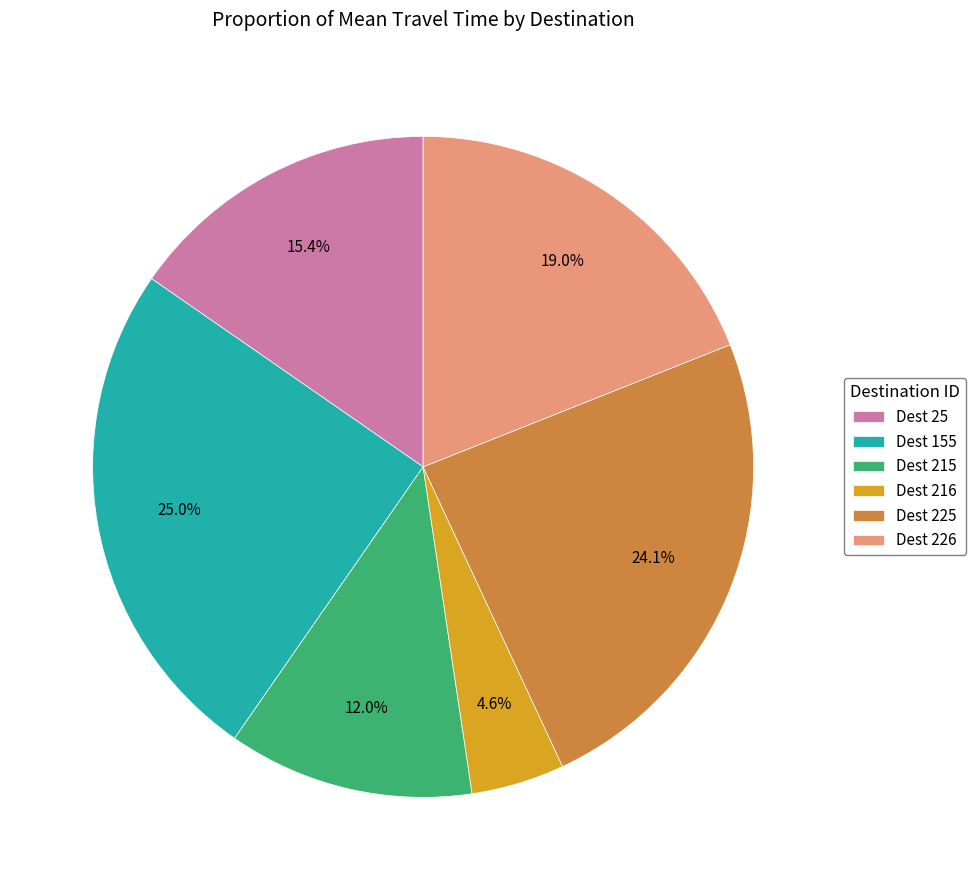

Rank the categories by value from lowest to highest.

Dest 216, Dest 215, Dest 25, Dest 226, Dest 225, Dest 155